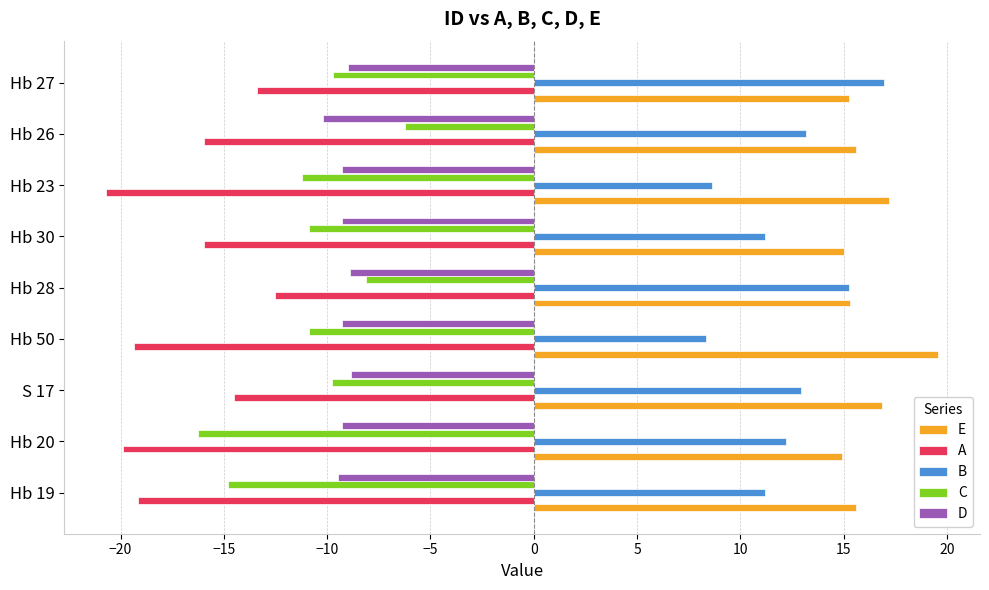

What is the highest value of the E series?

19.6